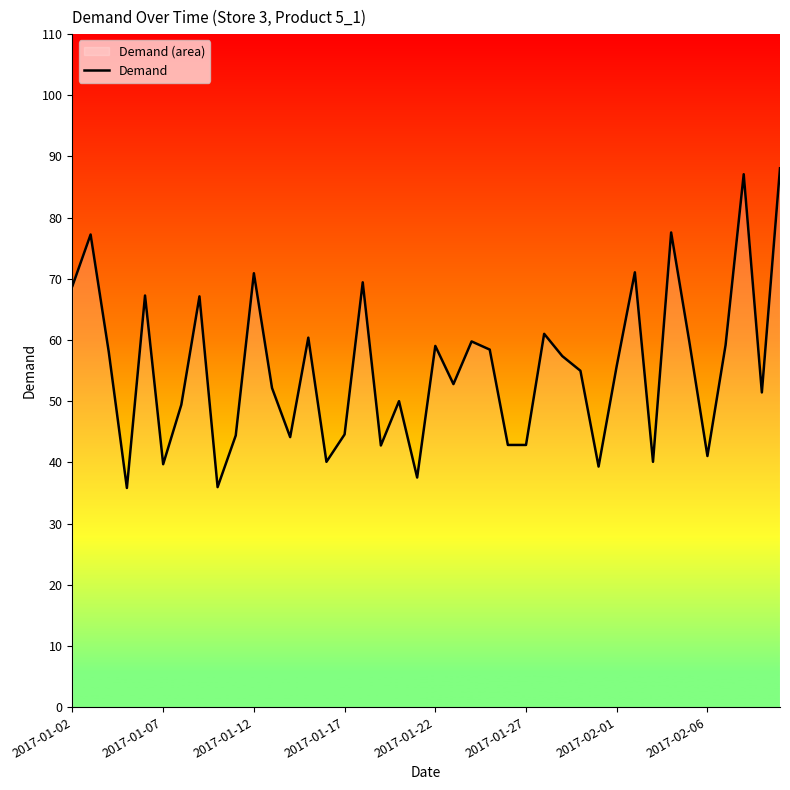

What is the sum of the values at 11 and 38?

103.6